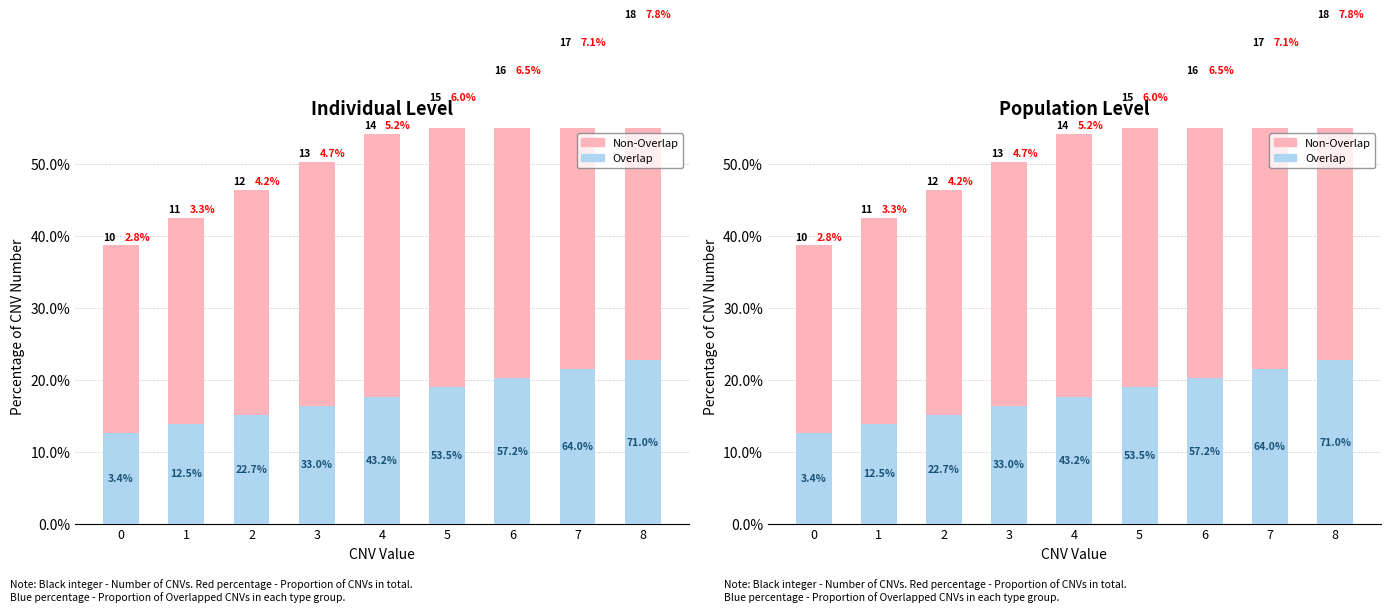

What is the total value across all series at 5?

58.0